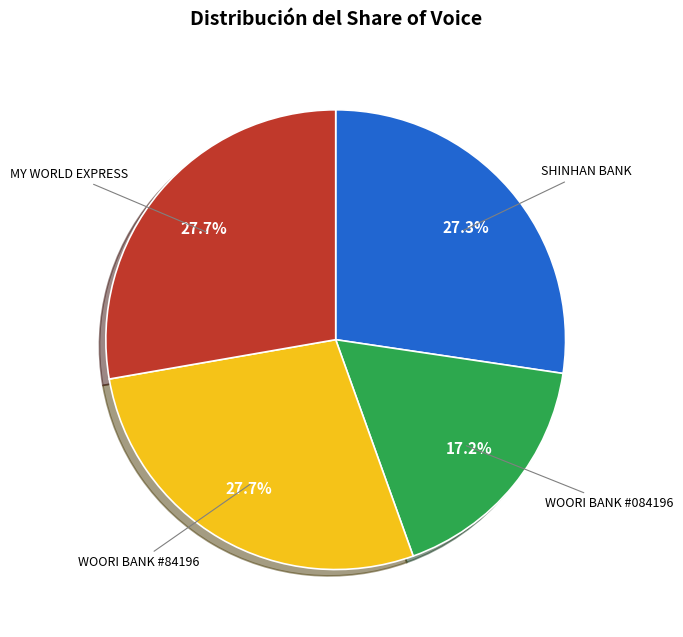

How many segments does this pie chart have?

4